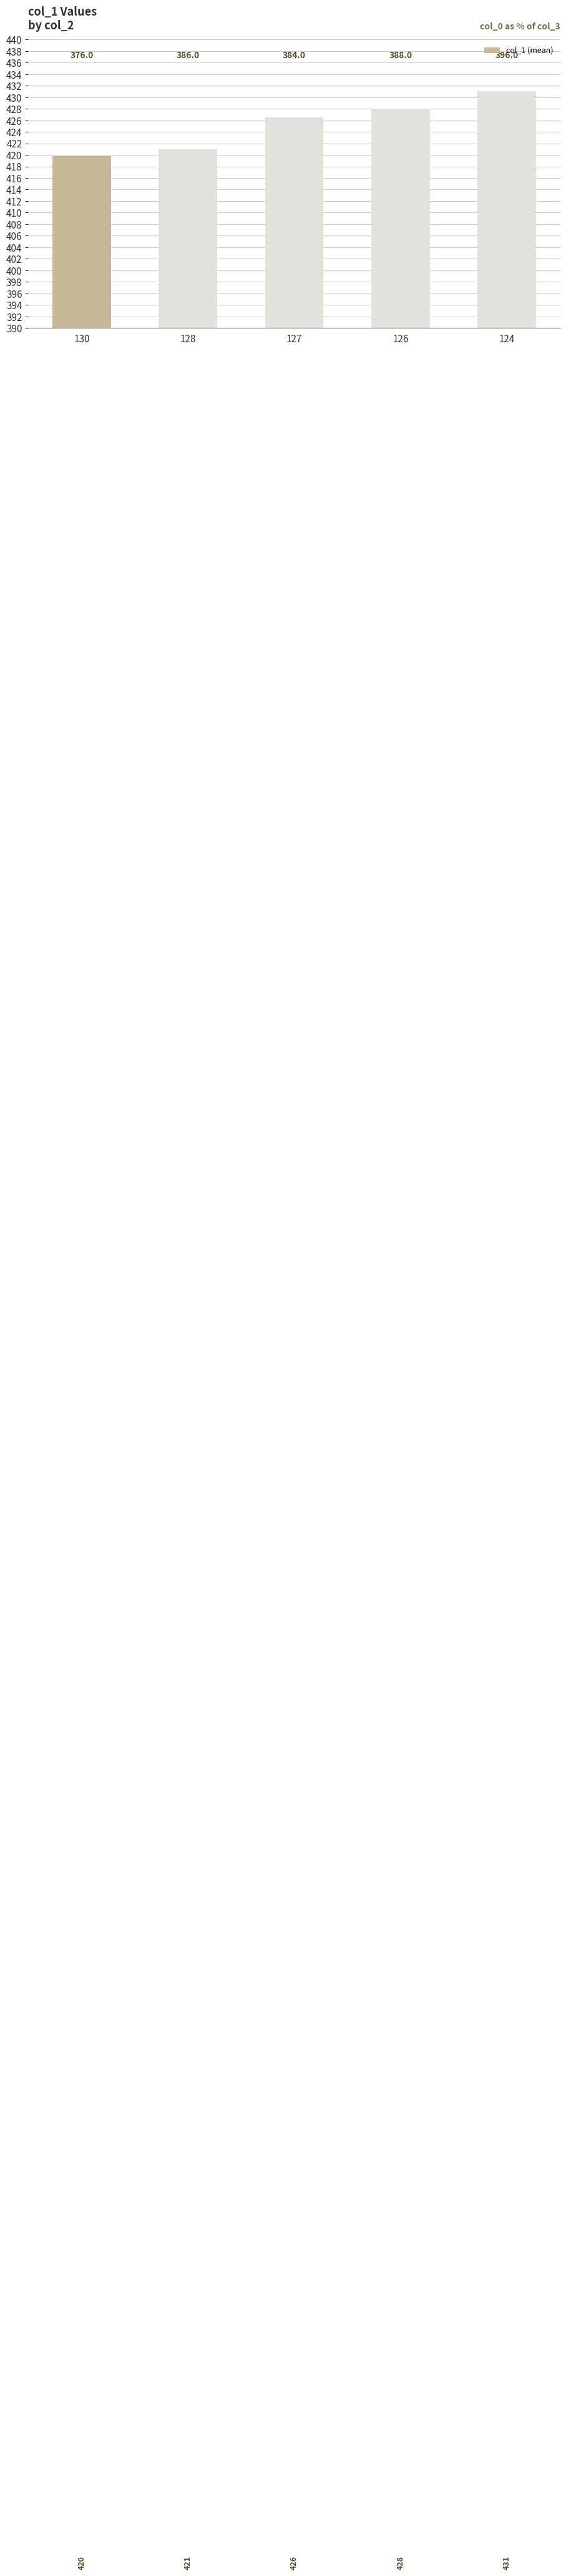

Count the values in the range 421 to 428.

3